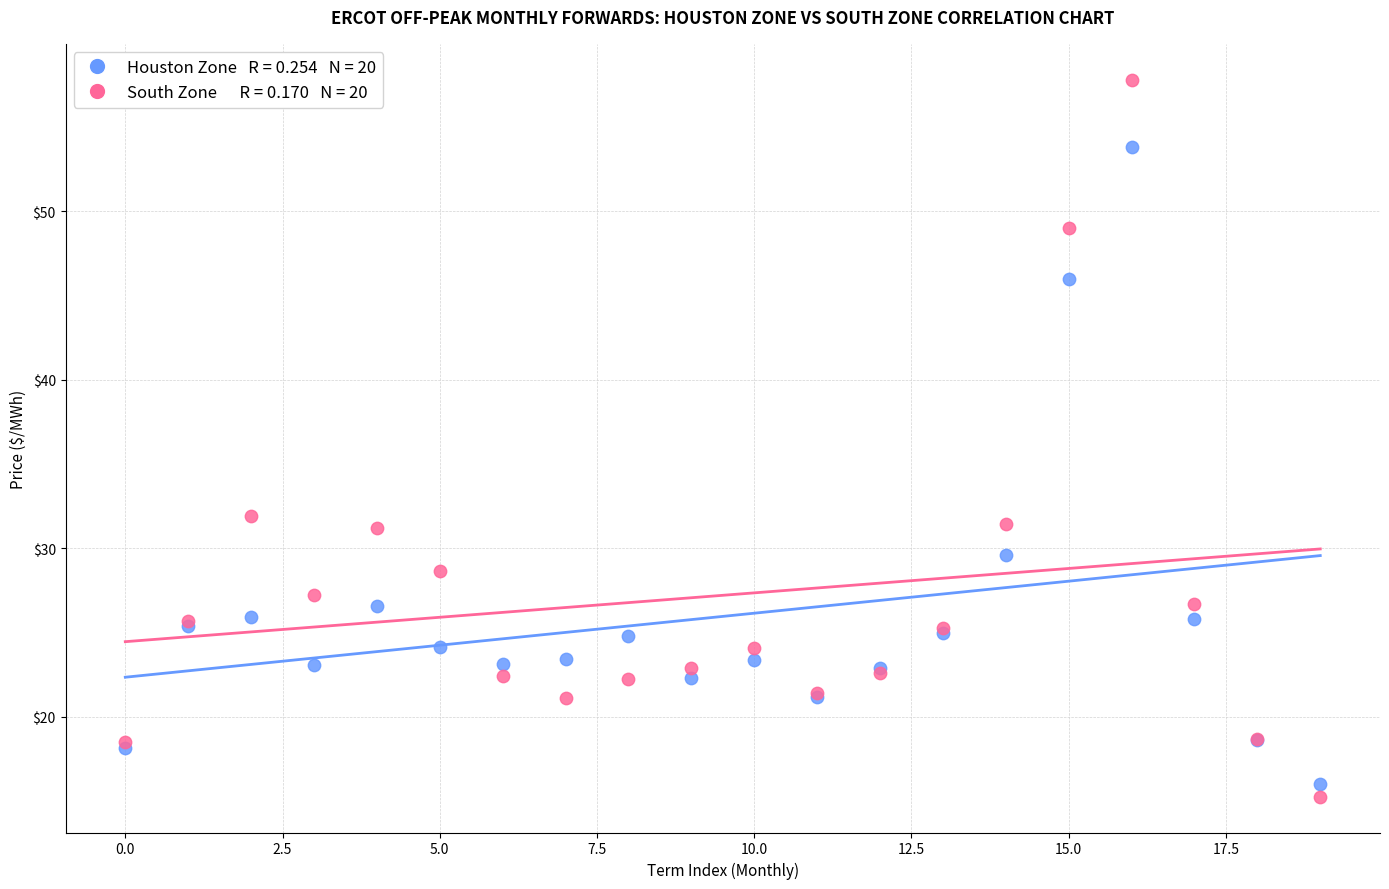

Across all series, what Y value is closest to 36?

31.9